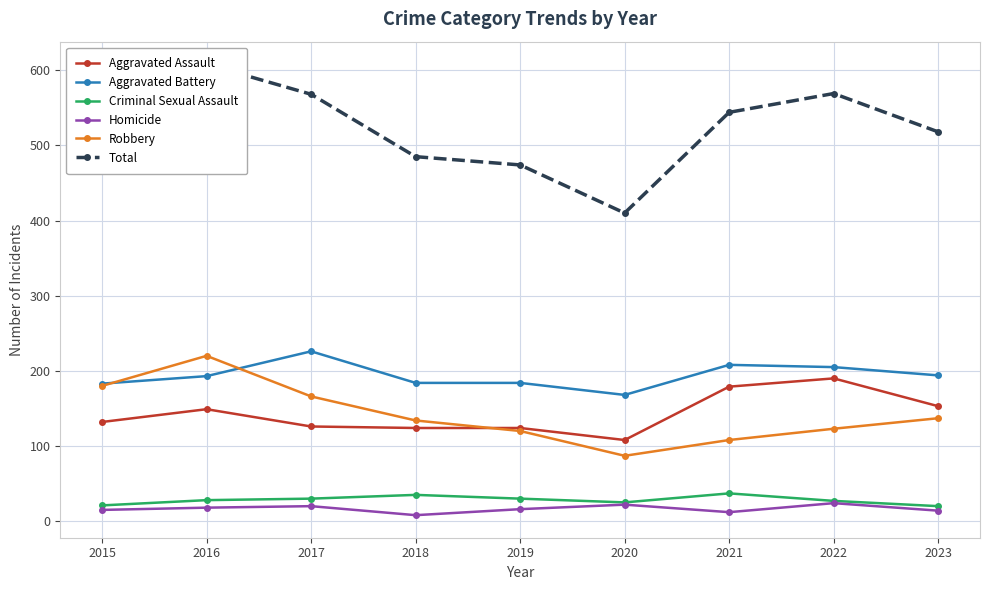

Is it true that Homicide equals 12 at 2021?

True